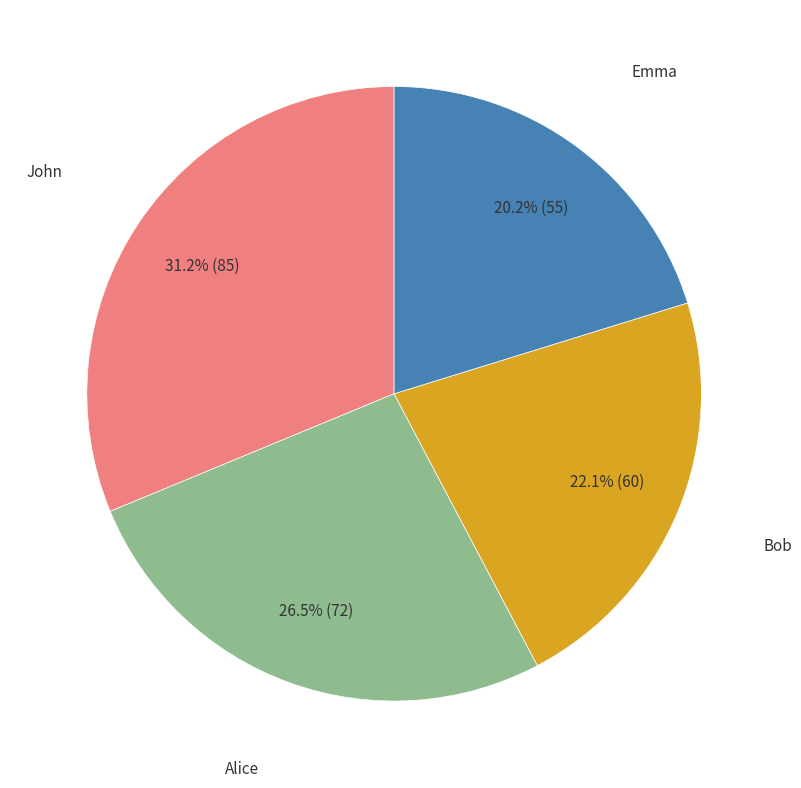

Does any single category account for the majority?

No